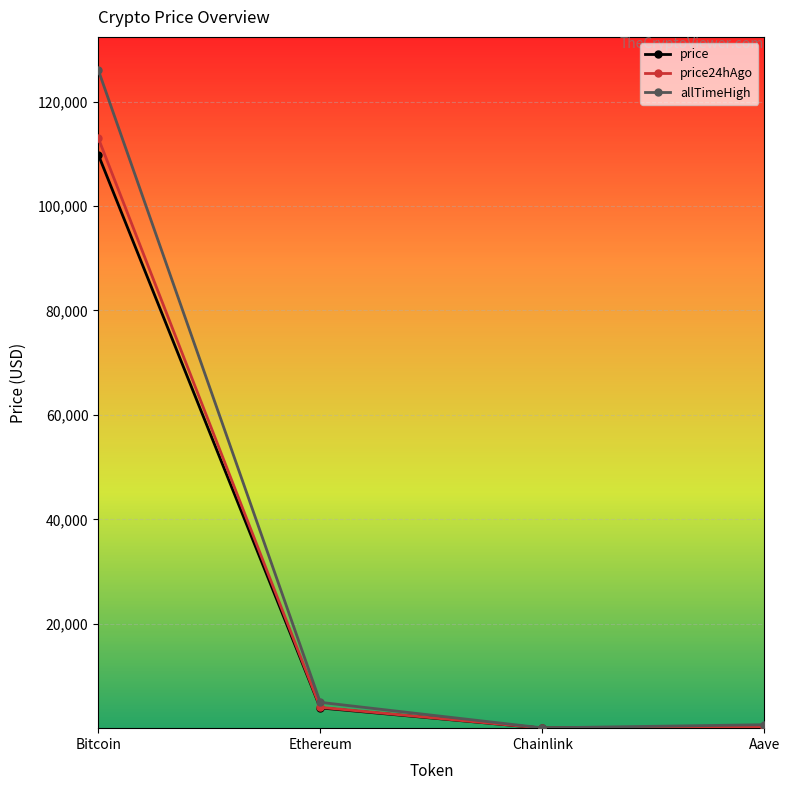

True or false: allTimeHigh has more than 0 interior local peaks.

False